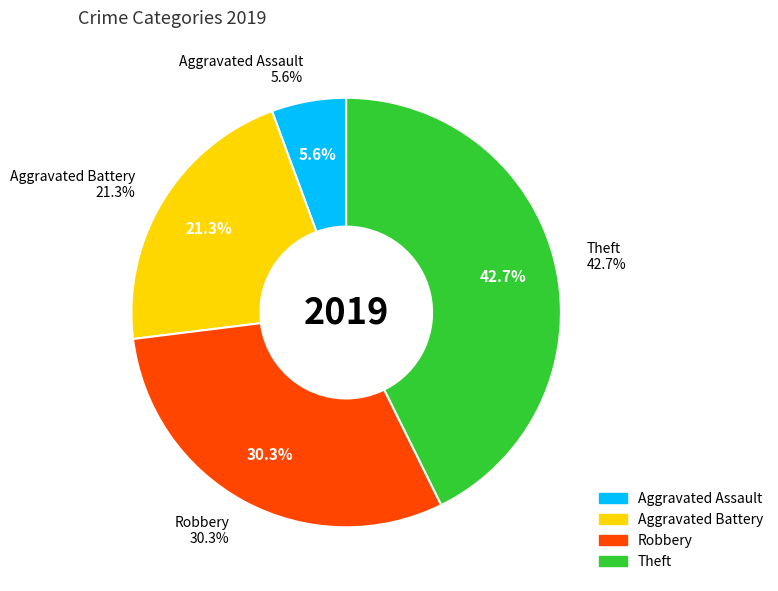

To the nearest percent, what is the difference between the largest and smallest slice percentages?

37%